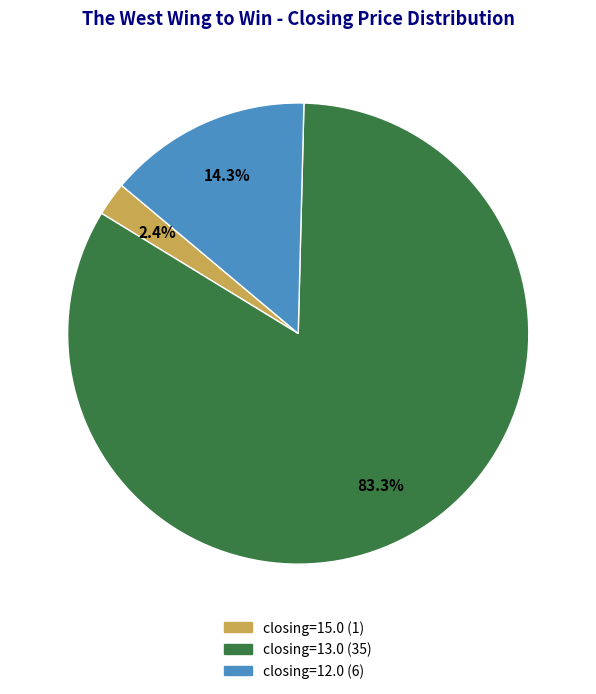

Is there a majority slice in this chart?

Yes